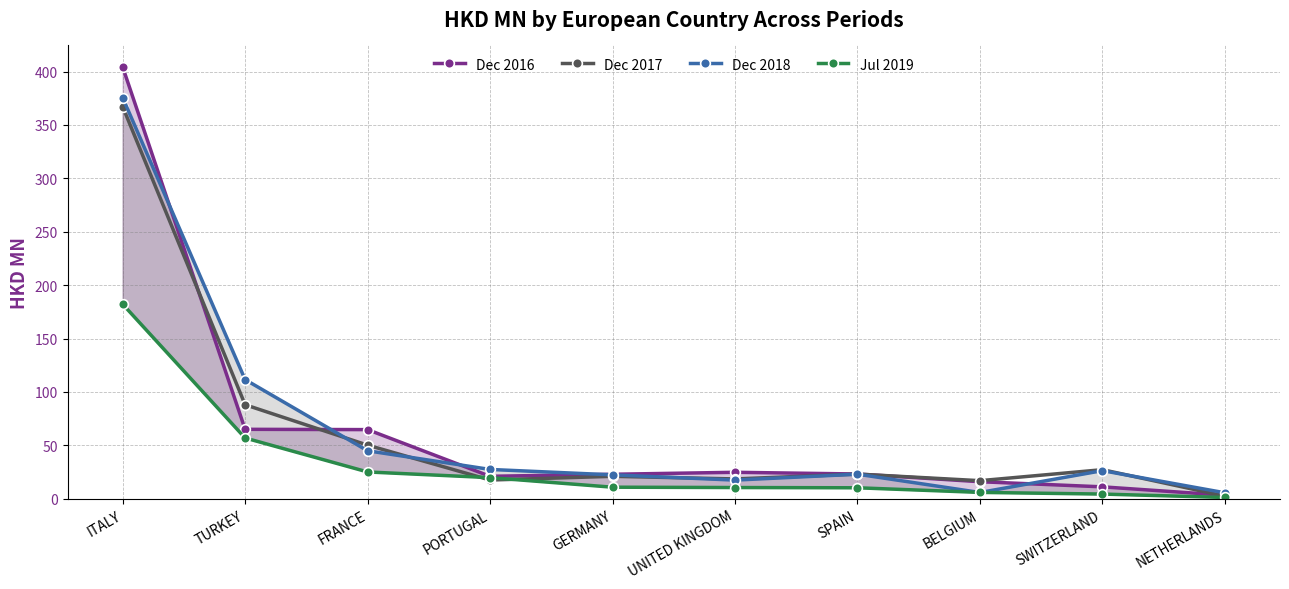

Does the chart have visible grid lines?

Yes